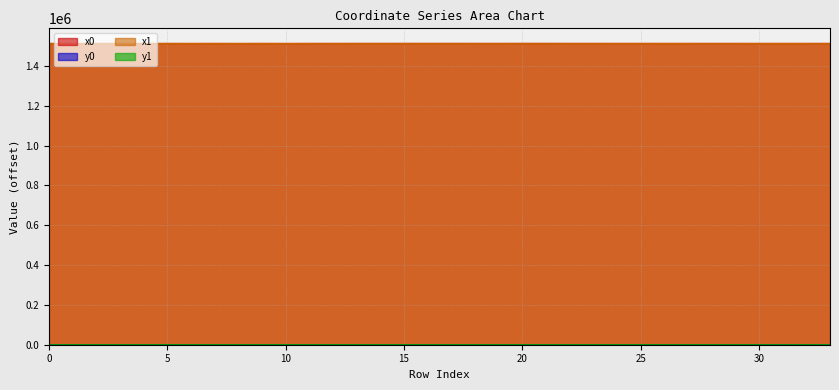

How many lines are shown in the chart?

4